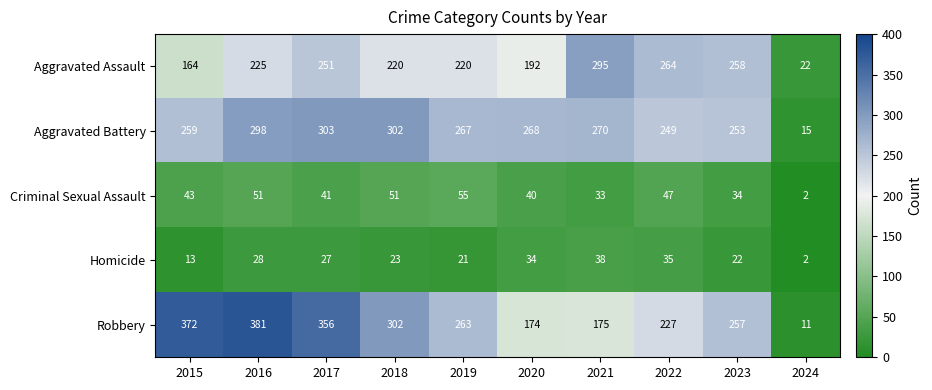

Where is Aggravated Battery nearest to the value 159?

2022